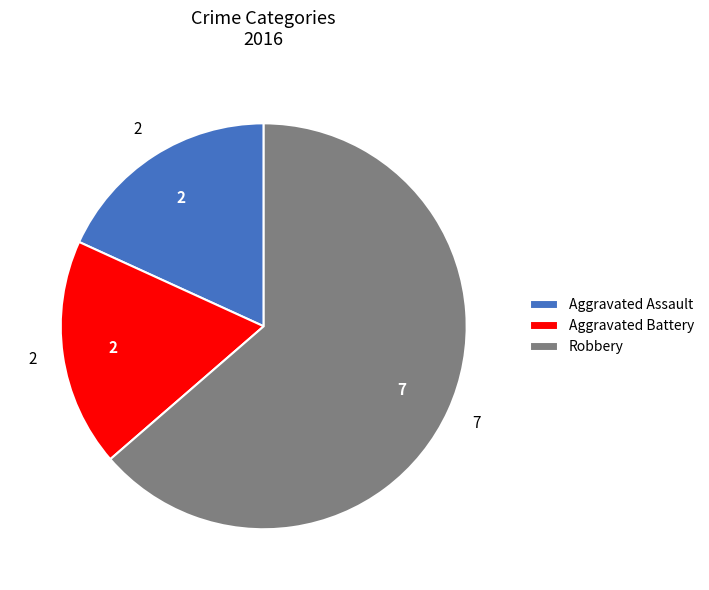

What is the ratio of the value at Robbery to the value at Aggravated Assault?

3.5